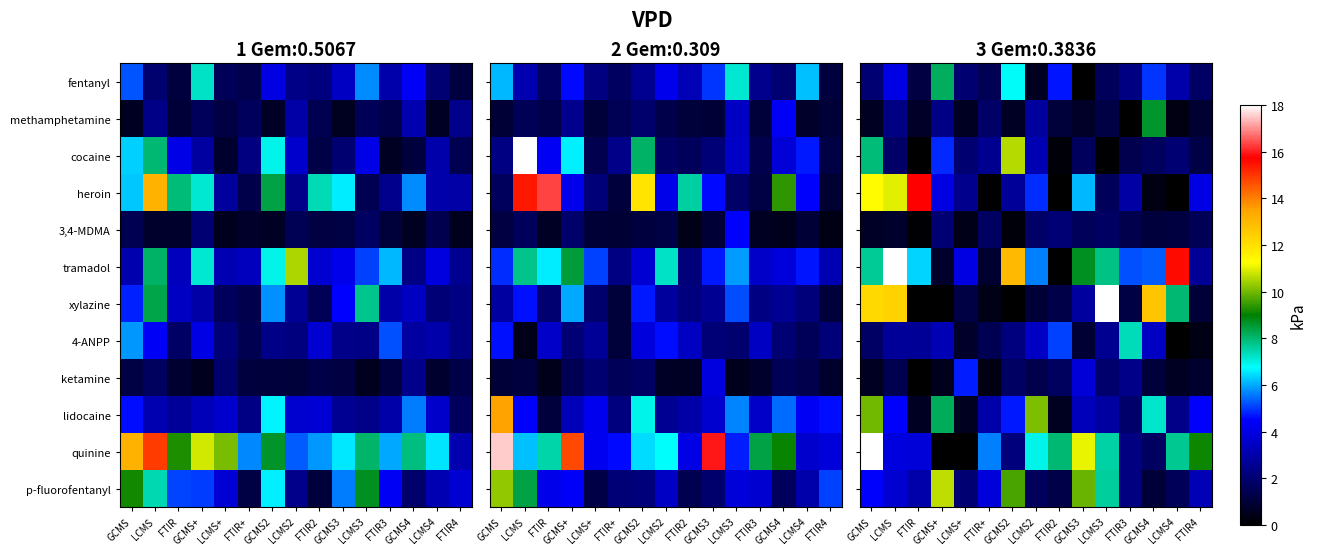

At how many categories does at least one series exceed 2?

15